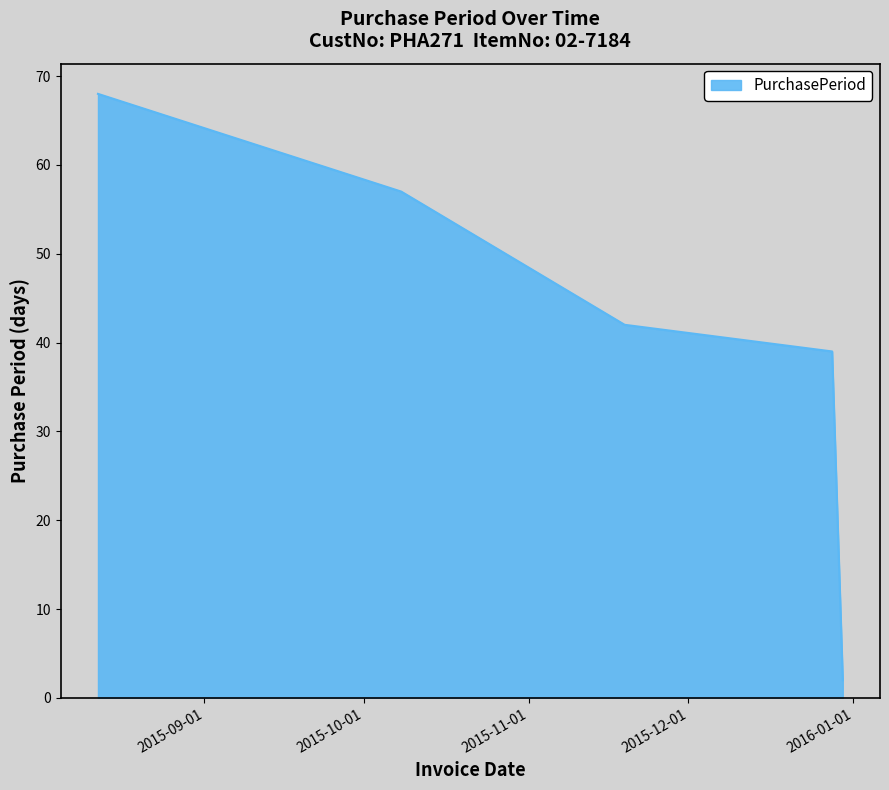

Count the number of categories in the chart.

5